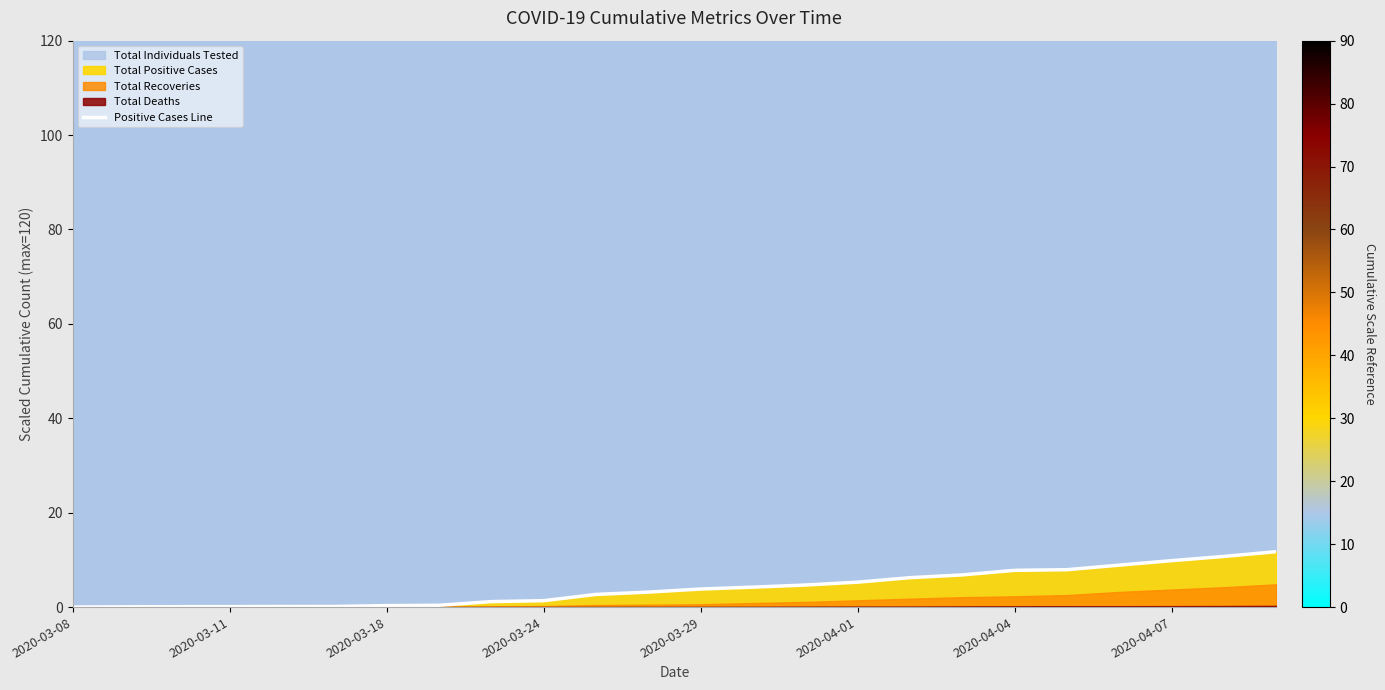

What is the average value?

4.1